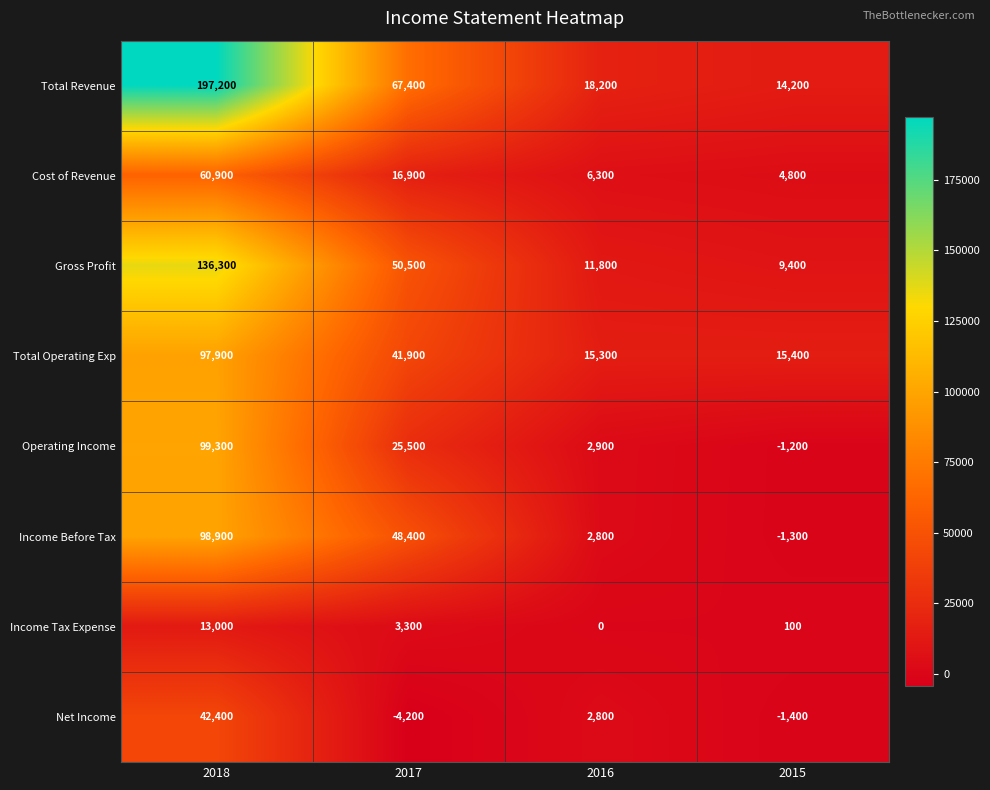

What is the spread (max minus min) of values at 2017?

71600